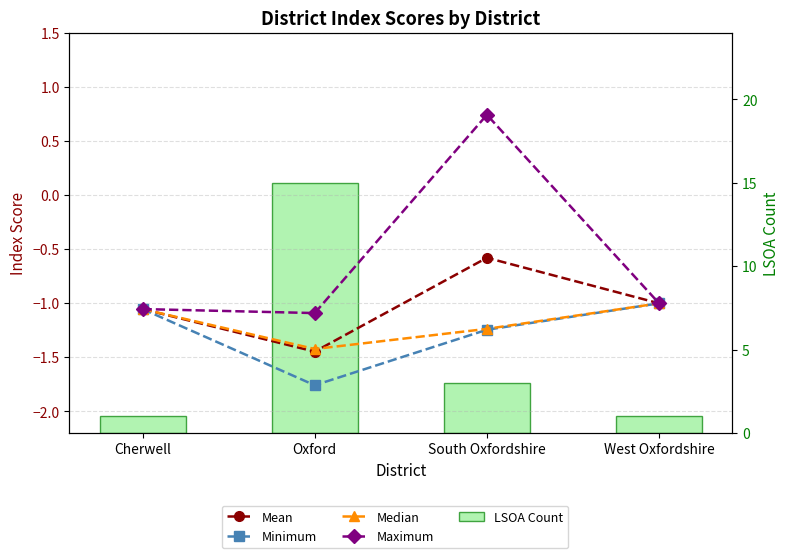

What value does the Mean series have at South Oxfordshire?

-0.6